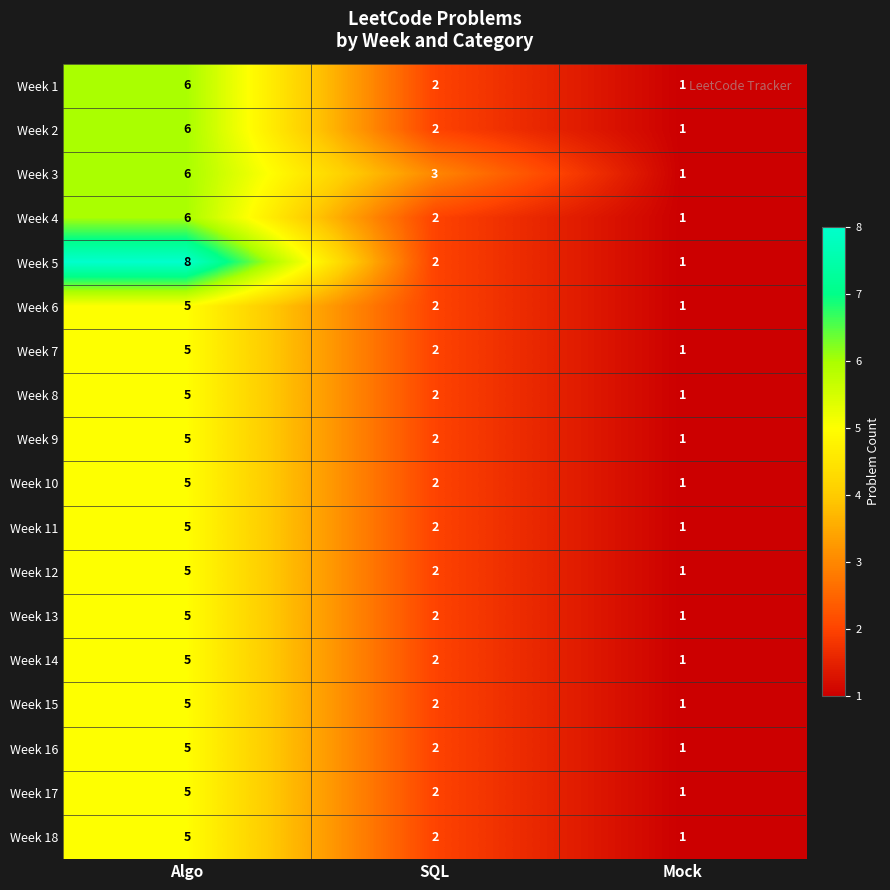

List the labels in order of Week 2 value, smallest first.

Mock, SQL, Algo